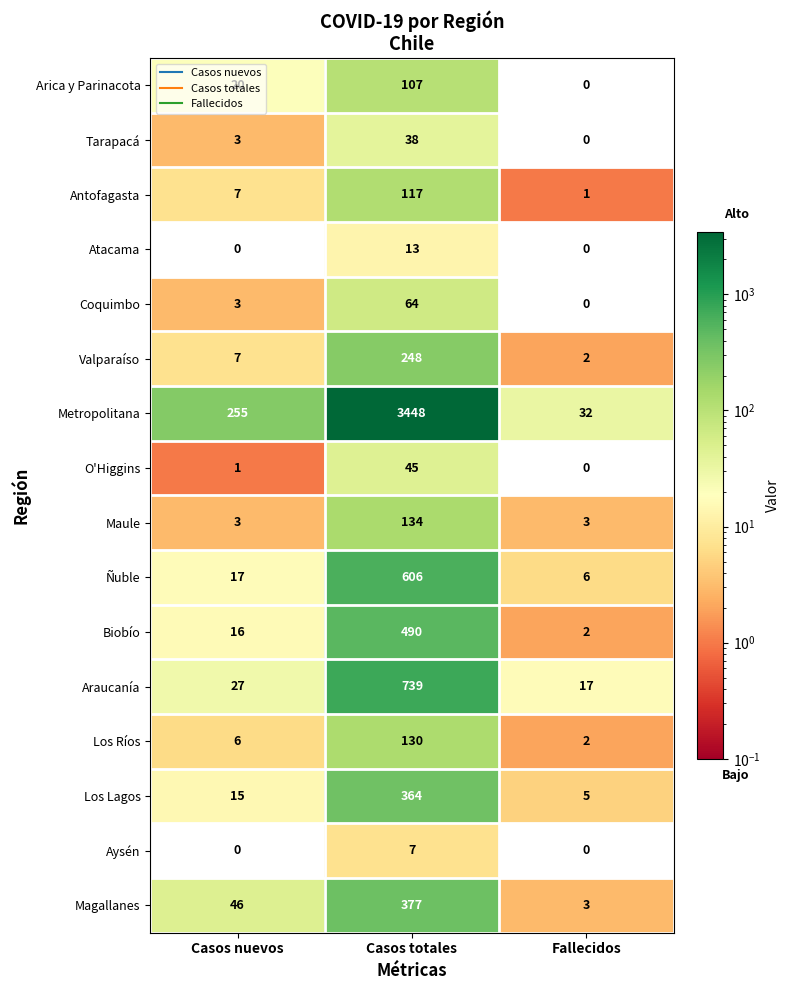

At which category does the chart reach its peak across all series?

Casos totales